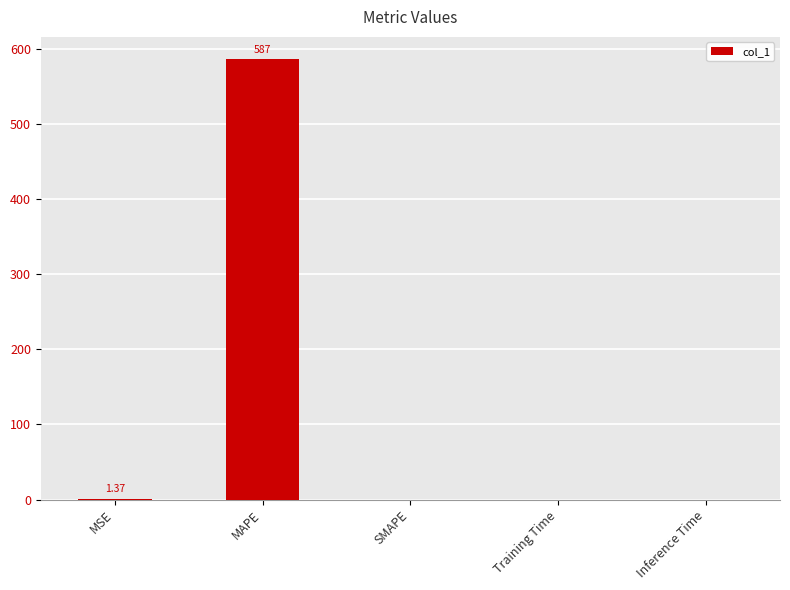

Between MAPE and SMAPE, which is larger?

MAPE